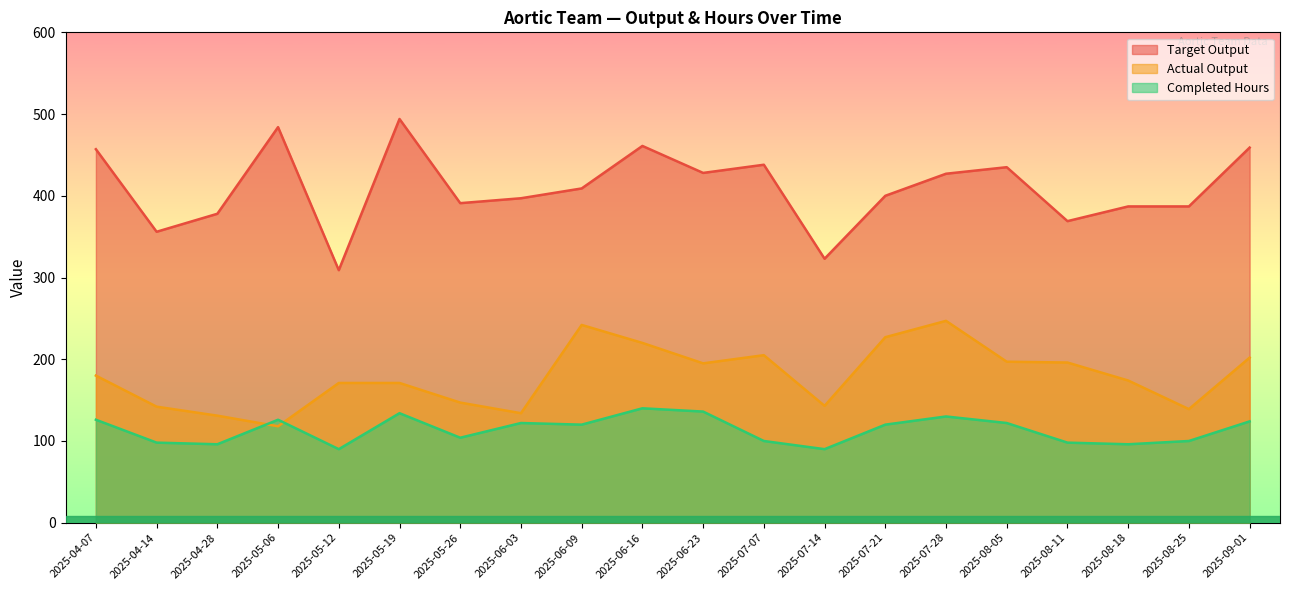

Which series changed the most between 2025-06-03 and 2025-09-01?

Actual Output